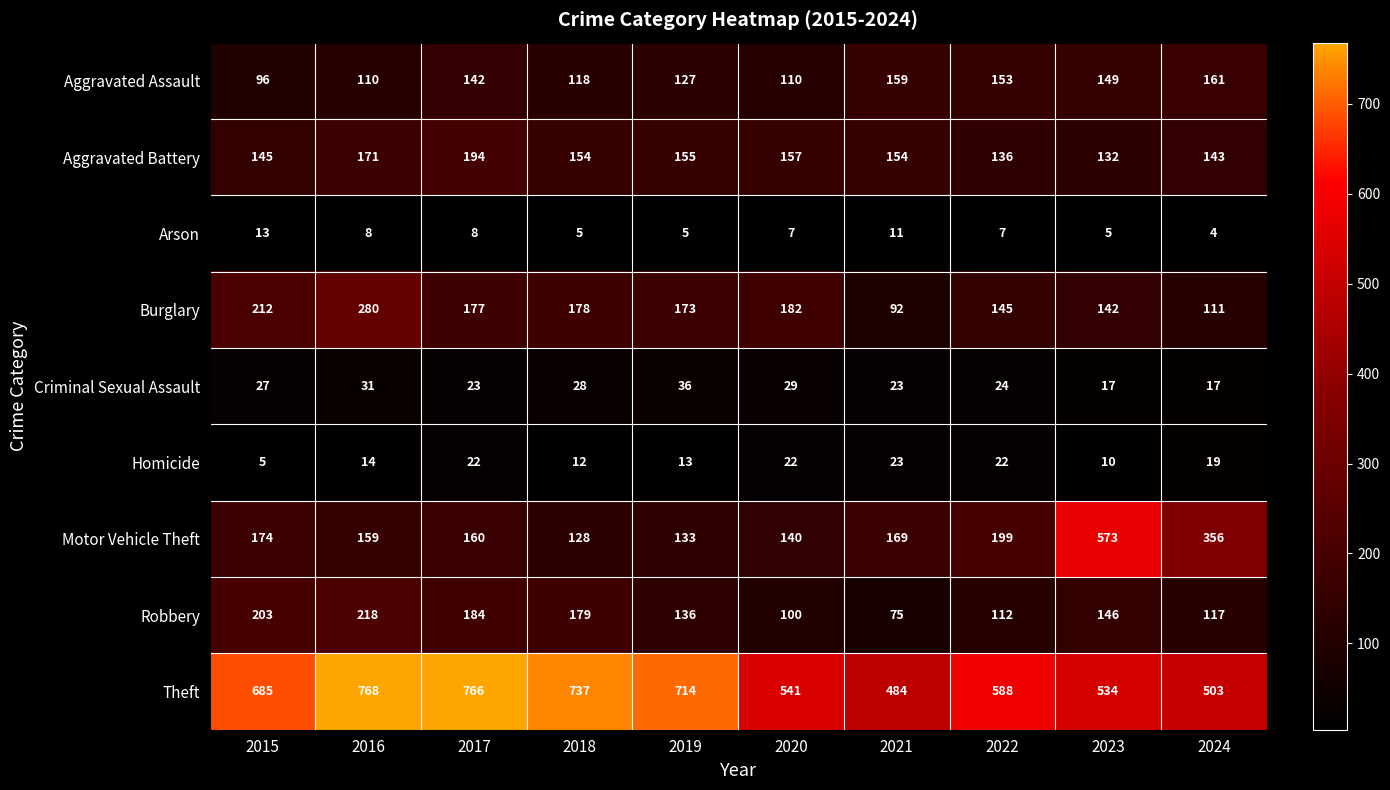

At 2019, list the series in order from smallest to largest.

Arson, Homicide, Criminal Sexual Assault, Aggravated Assault, Motor Vehicle Theft, Robbery, Aggravated Battery, Burglary, Theft